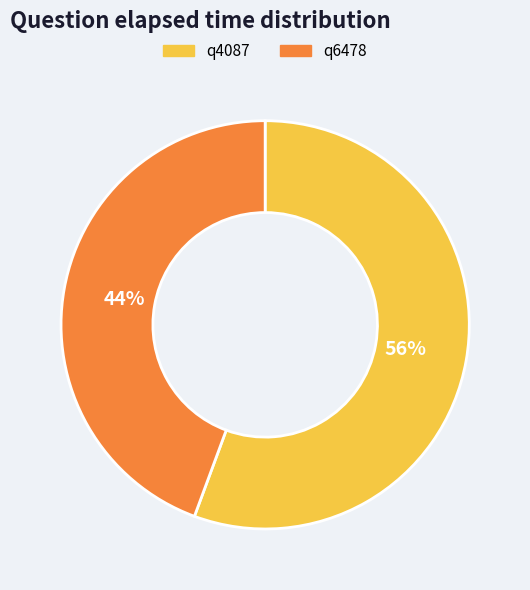

Rank the categories by value from highest to lowest.

q4087, q6478